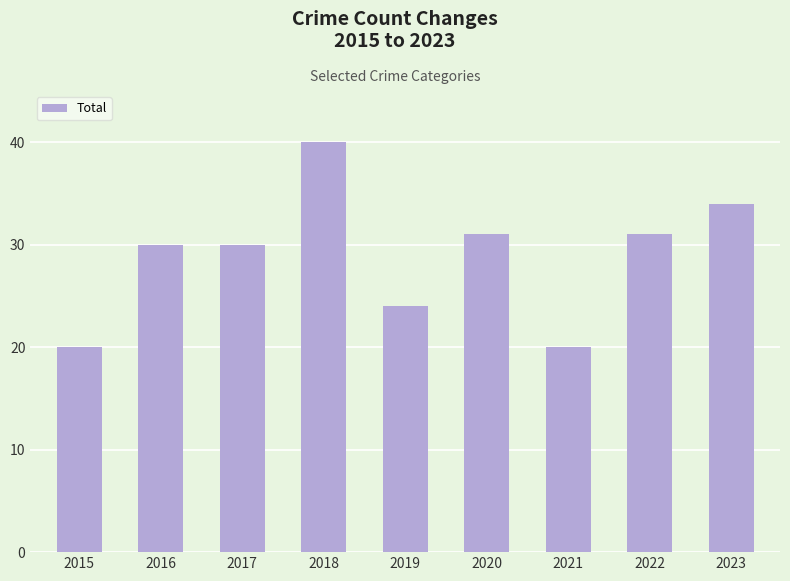

What is the change in value from 2020 to 2023?

+3